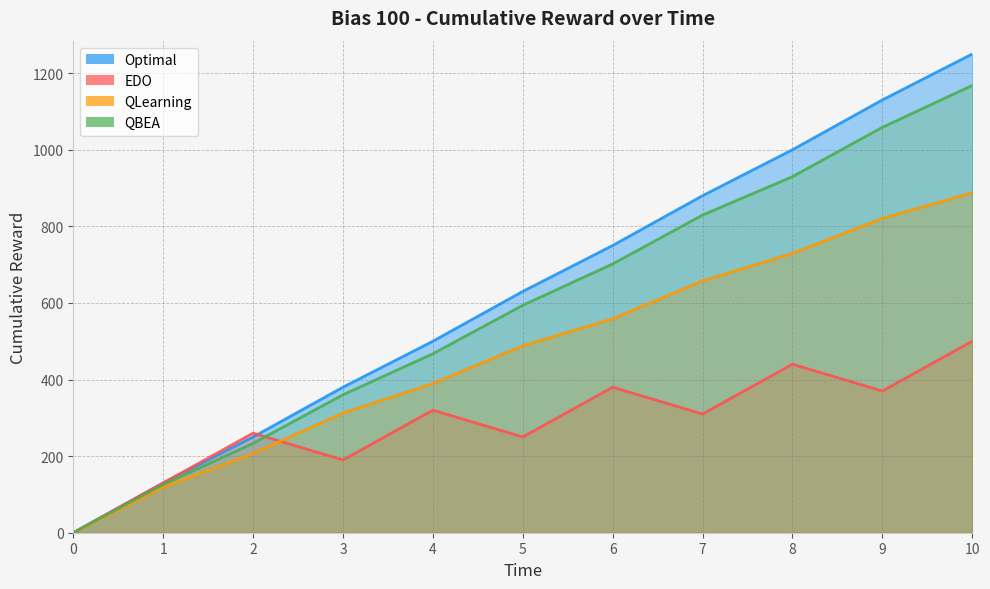

True or false: QLearning has a value of 459.2 at 7.

False